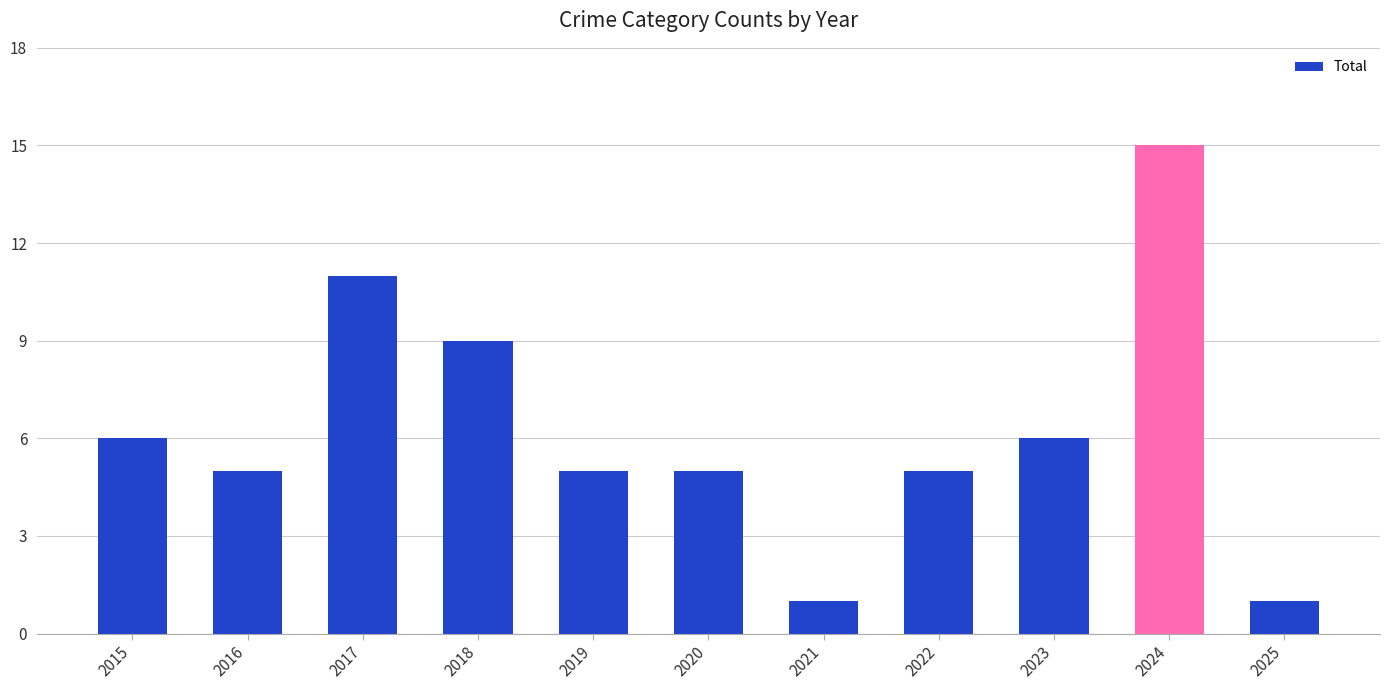

Where is the data nearest to the value 8?

2018